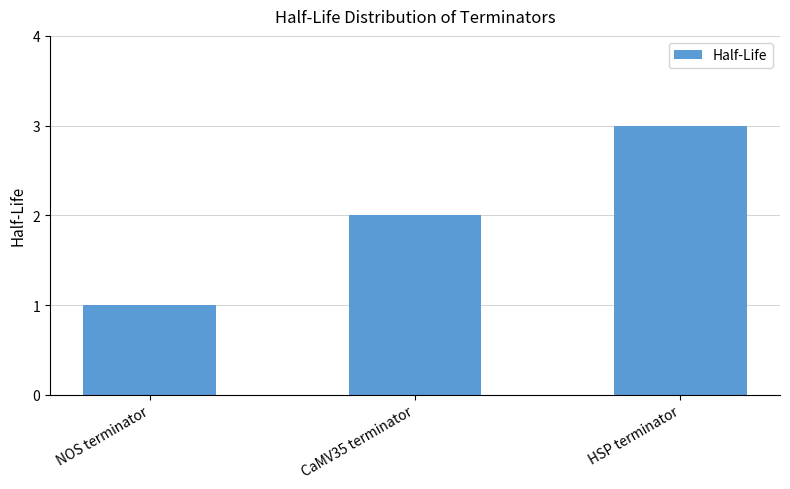

Are the bars horizontal?

No